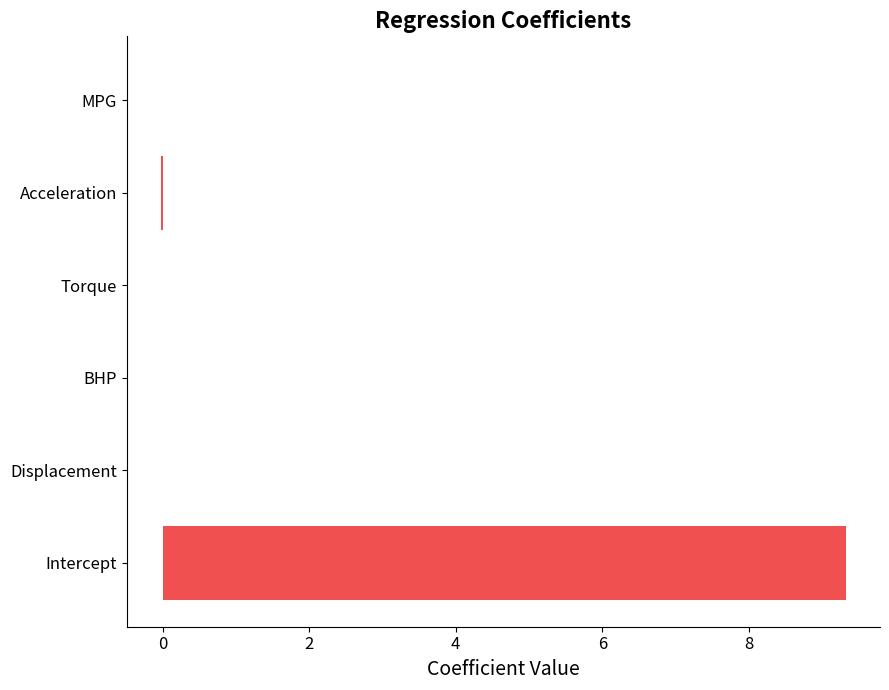

Which category has the highest value across all series?

Intercept